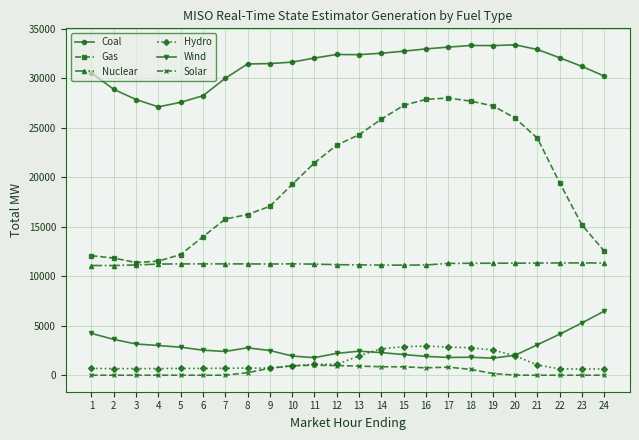

What is the maximum value shown in the chart?

33399.0